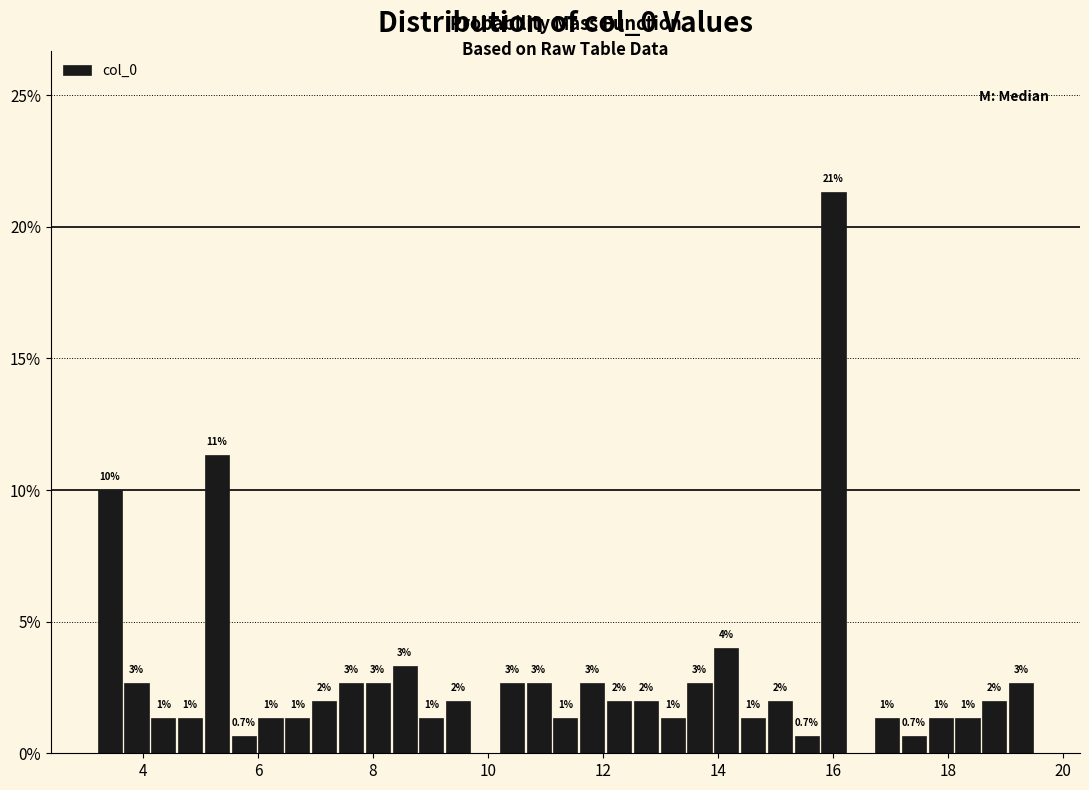

Read against the x-axis, roughly where is the centre of the tallest bar?

16.0